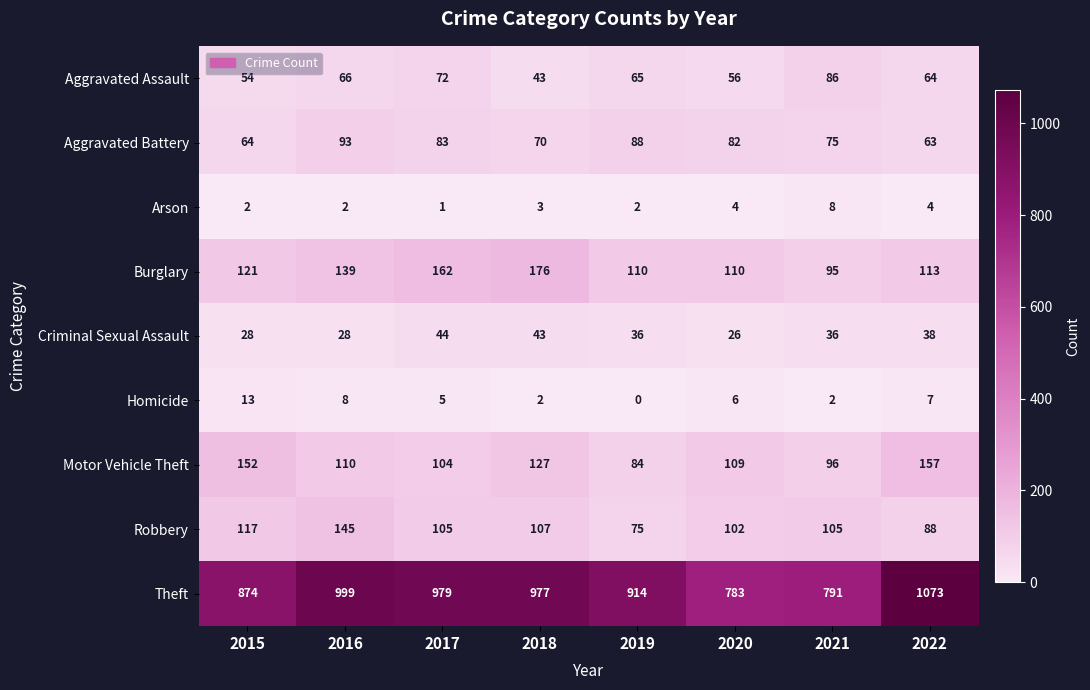

Between 2017 and 2021, which series saw the biggest shift?

Theft